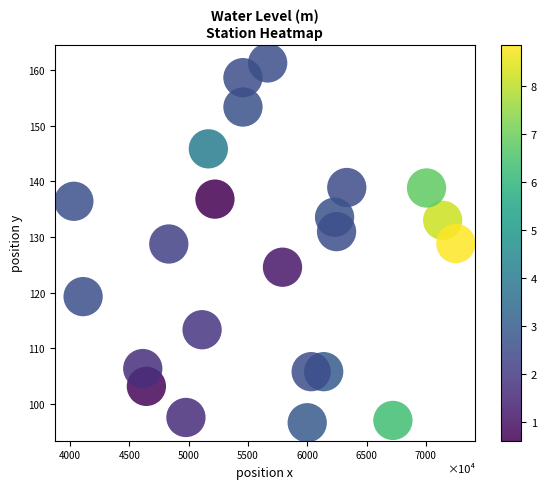

What is the range of Y values (max minus min)?

64.6